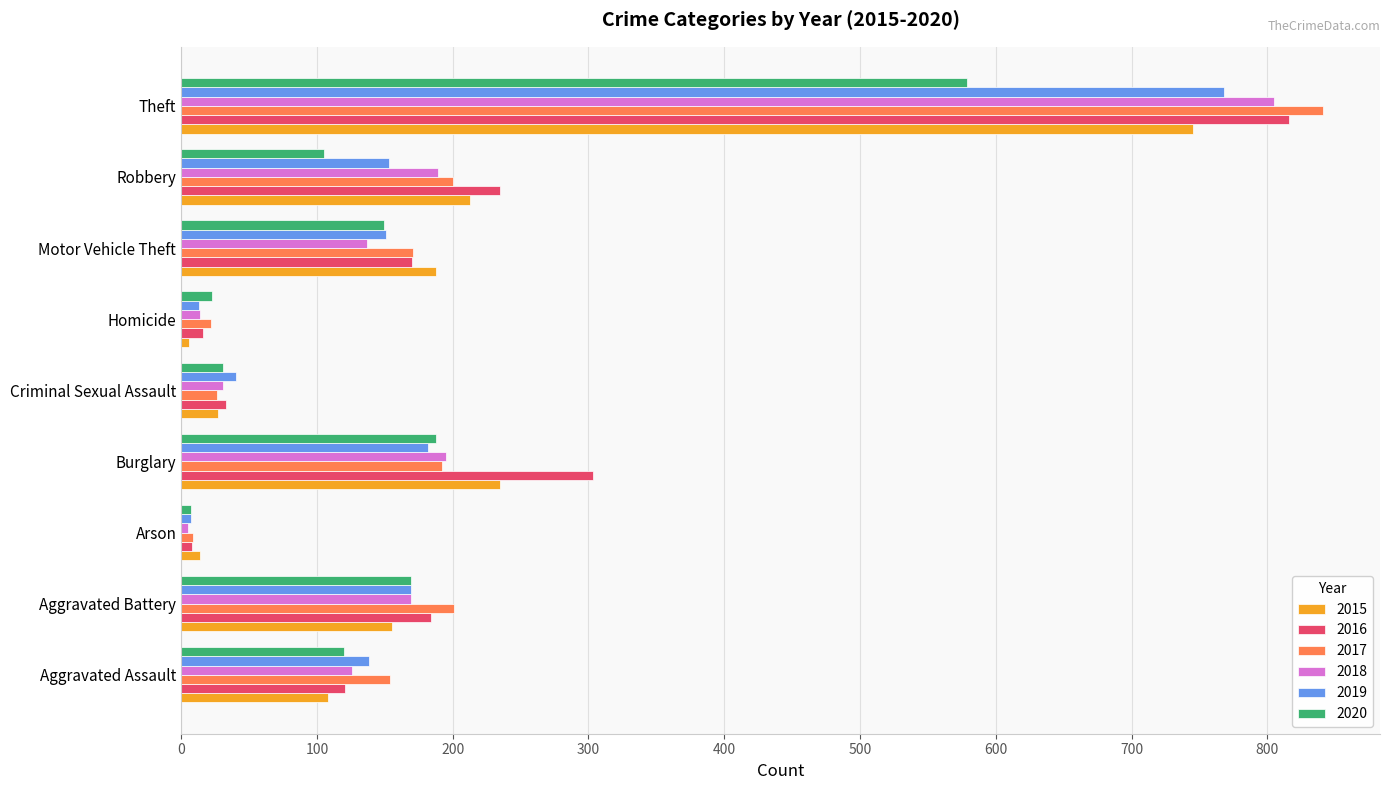

Which series has the largest range (max minus min)?

2017